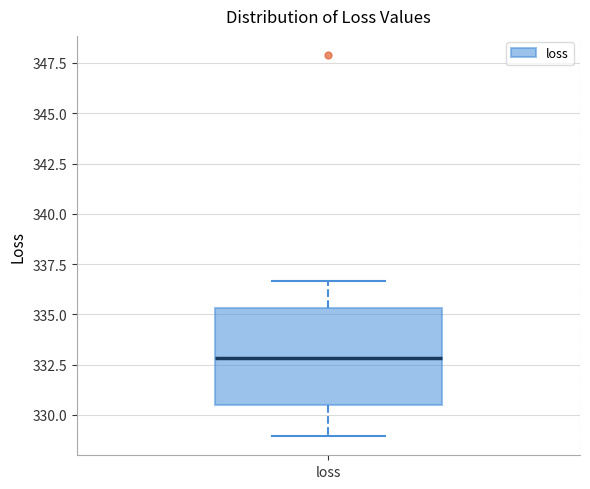

Read this box plot against the y-axis: the position of the median line, the range covered by the box, and the ends of both whiskers. The values are not printed on the chart, so give them approximately, as read against the axis.

median 333.0, box 330.5 to 335.5, whiskers 329.0 to 336.5